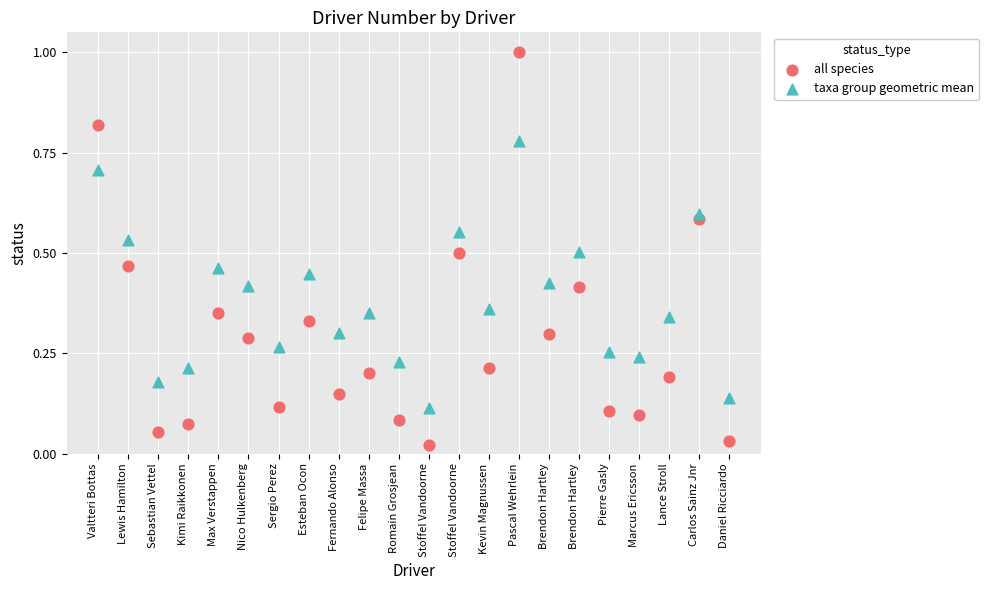

What are all the series names shown in the legend?

all species, taxa group geometric mean